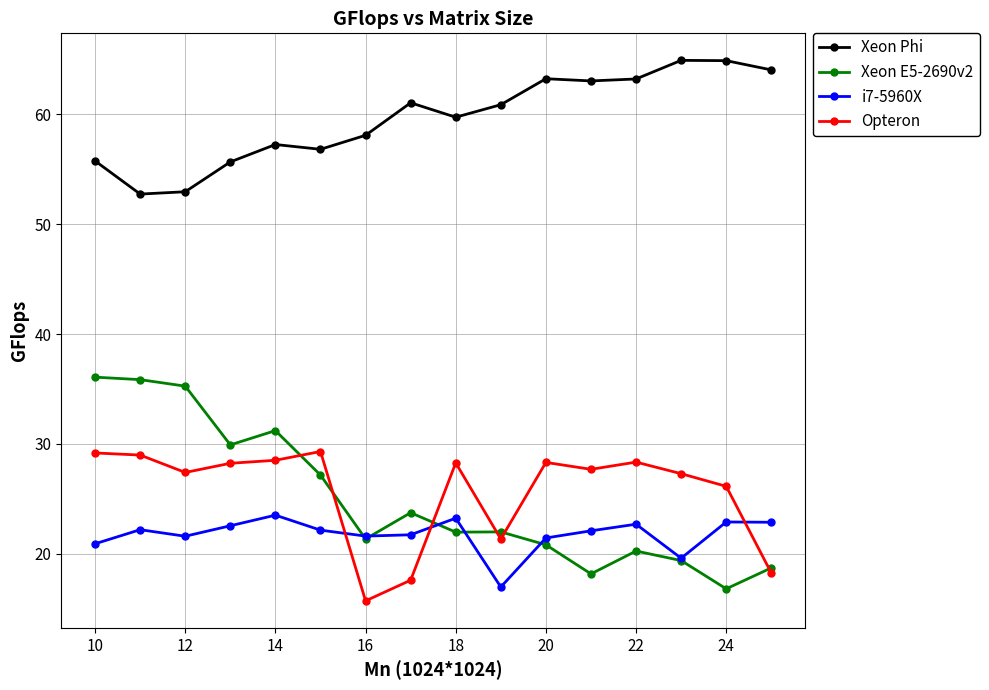

At how many categories does at least one series exceed 48?

16